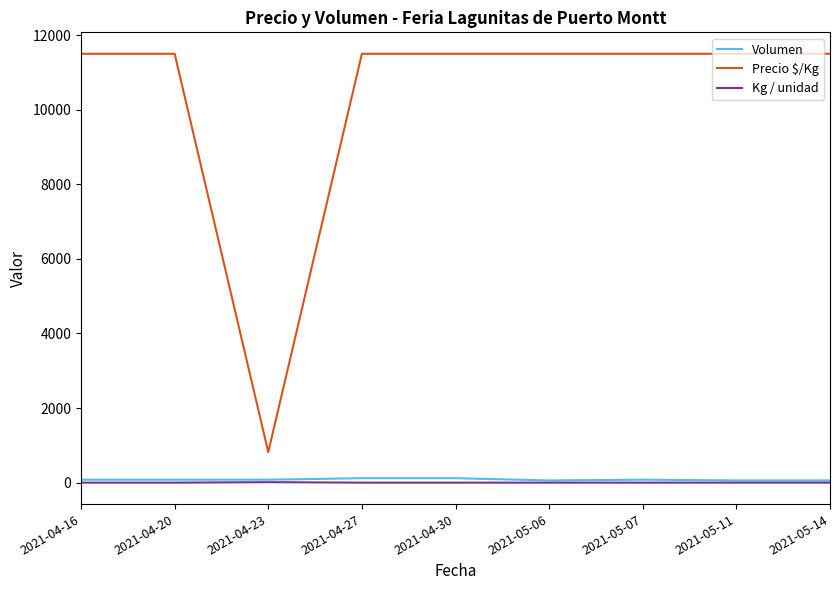

Which series has the largest range (max minus min)?

Precio $/Kg